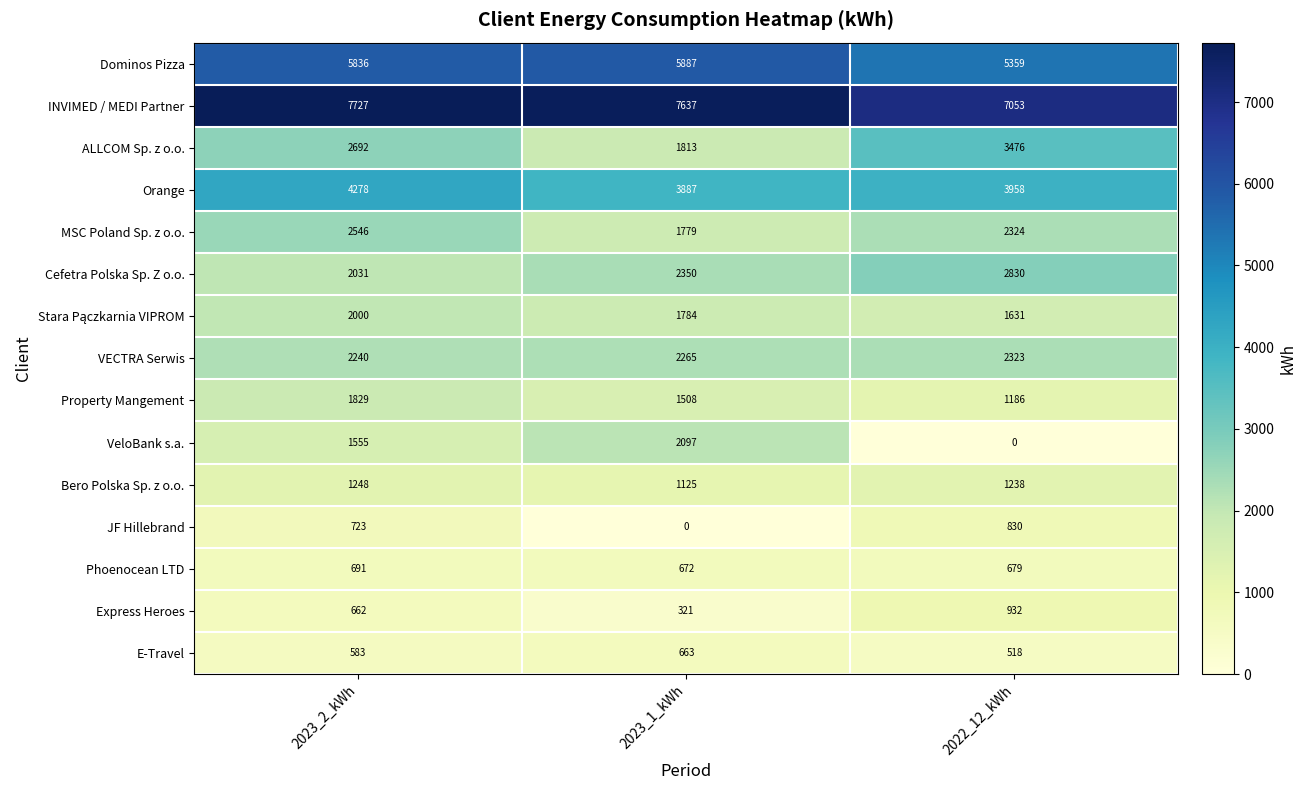

Is it true that MSC Poland Sp. z o.o. equals 4327 at 2023_2_kWh?

False